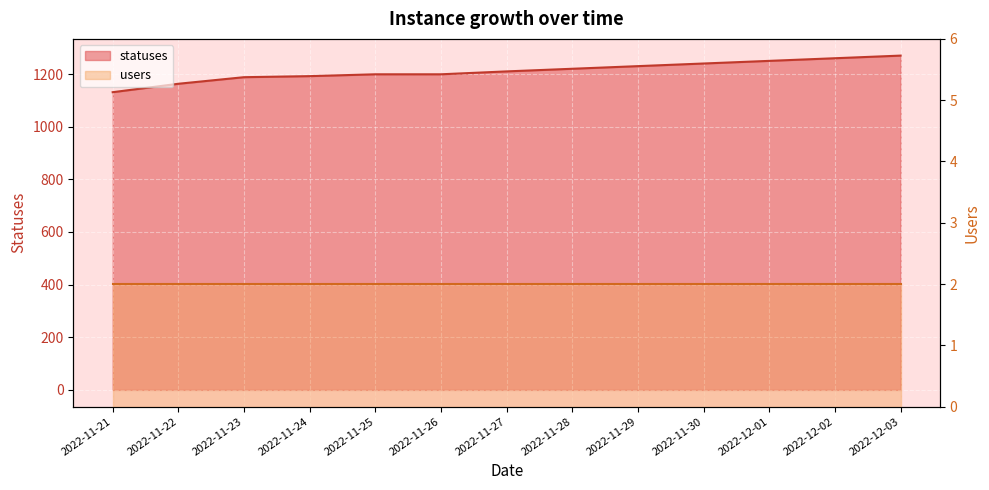

How many values are below 1210?

6